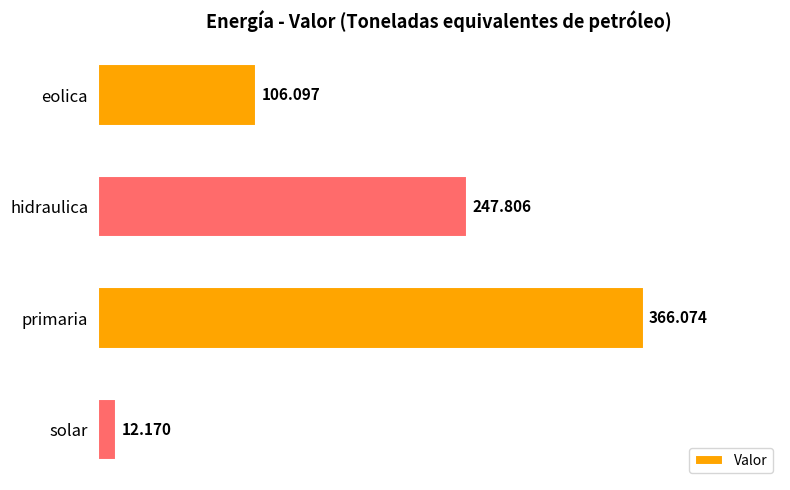

Which has a higher value, eolica or solar?

eolica